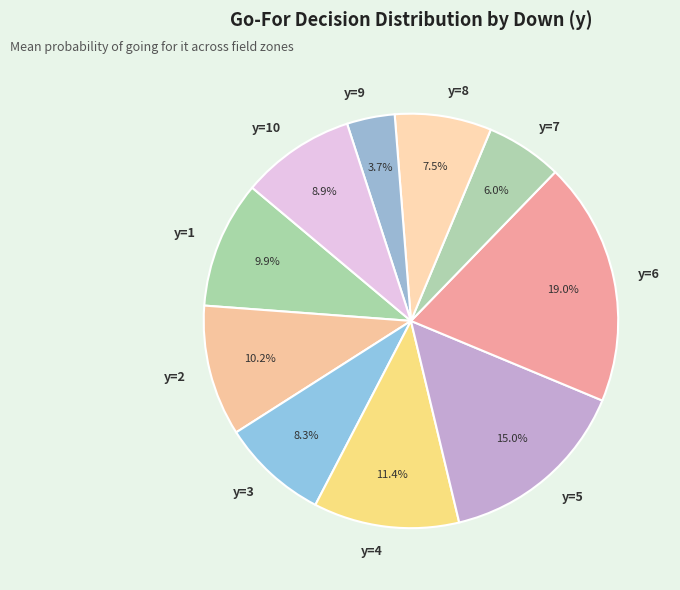

Which category has the biggest portion of the pie?

y=6